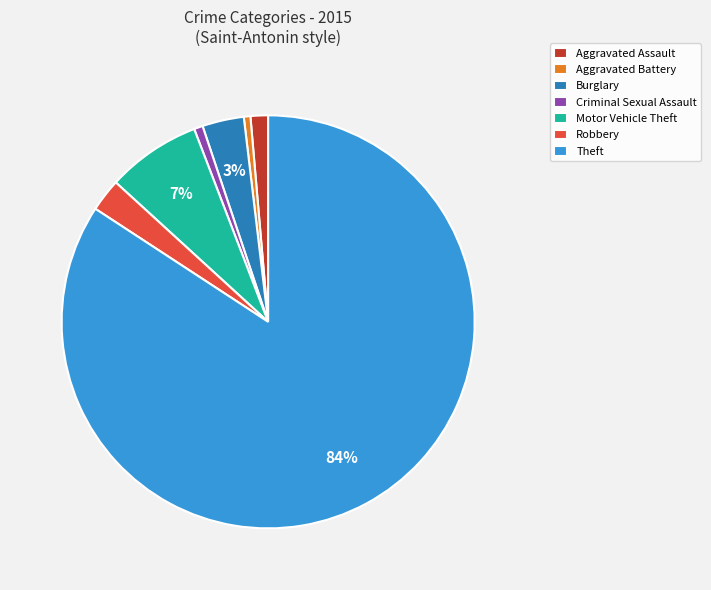

To the nearest percent, what percentage of the pie is Aggravated Assault?

1%